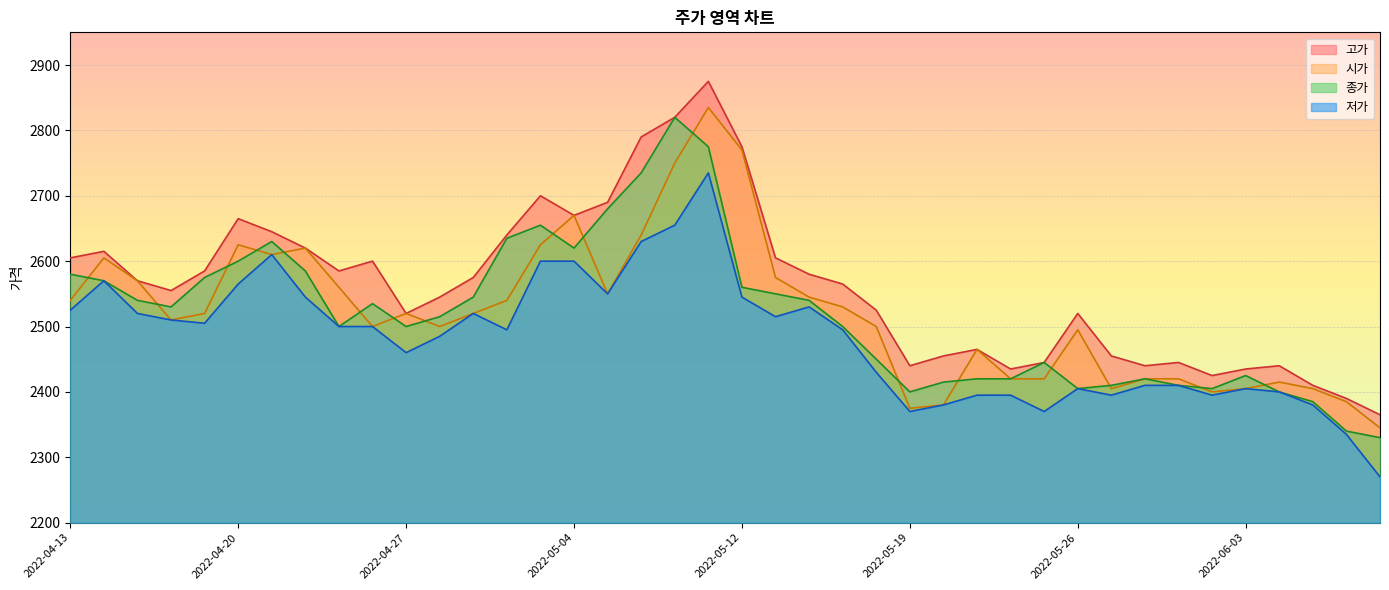

The value of 시가 at 2022-04-27 is 2520. True or false?

True